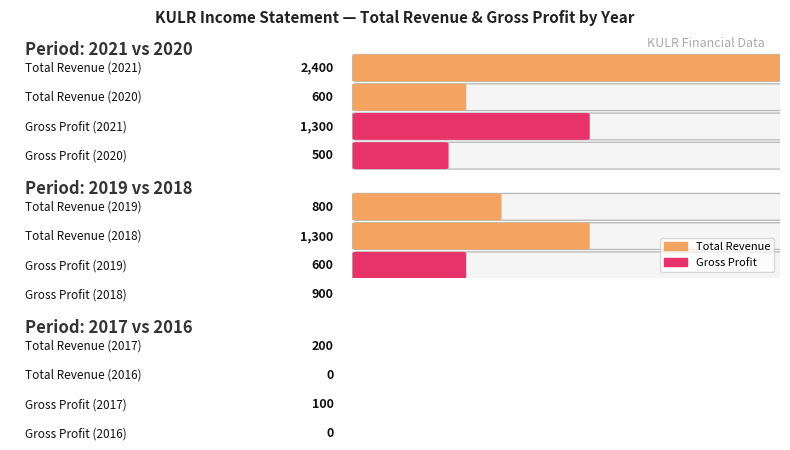

Reading left to right, extract all data points from this chart.

Total Revenue: 2400	600	800	1300	200	0
Gross Profit: 1300	500	600	900	100	0